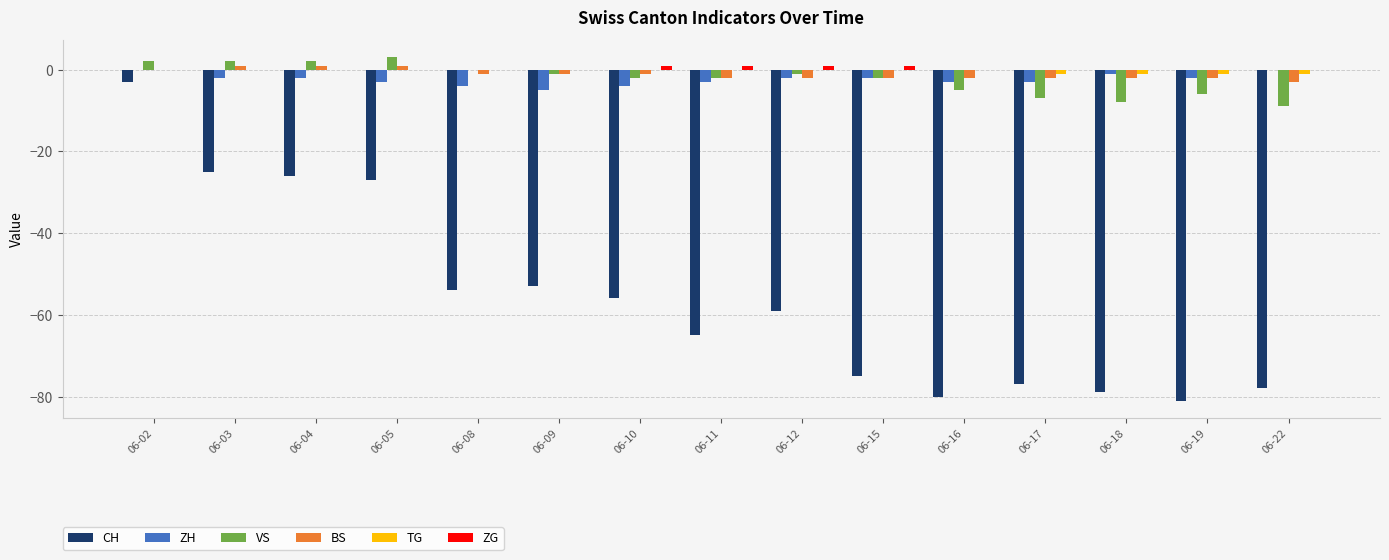

Reading right to left, extract all data points from this chart.

CH: 06-22=-78	06-19=-81	06-18=-79	06-17=-77	06-16=-80	06-15=-75	06-12=-59	06-11=-65	06-10=-56	06-09=-53	06-08=-54	06-05=-27	06-04=-26	06-03=-25	06-02=-3
ZH: 06-22=0	06-19=-2	06-18=-1	06-17=-3	06-16=-3	06-15=-2	06-12=-2	06-11=-3	06-10=-4	06-09=-5	06-08=-4	06-05=-3	06-04=-2	06-03=-2	06-02=0
VS: 06-22=-9	06-19=-6	06-18=-8	06-17=-7	06-16=-5	06-15=-2	06-12=-1	06-11=-2	06-10=-2	06-09=-1	06-08=0	06-05=3	06-04=2	06-03=2	06-02=2
BS: 06-22=-3	06-19=-2	06-18=-2	06-17=-2	06-16=-2	06-15=-2	06-12=-2	06-11=-2	06-10=-1	06-09=-1	06-08=-1	06-05=1	06-04=1	06-03=1	06-02=0
TG: 06-22=-1	06-19=-1	06-18=-1	06-17=-1	06-16=0	06-15=0	06-12=0	06-11=0	06-10=0	06-09=0	06-08=0	06-05=0	06-04=0	06-03=0	06-02=0
ZG: 06-22=0	06-19=0	06-18=0	06-17=0	06-16=0	06-15=1	06-12=1	06-11=1	06-10=1	06-09=0	06-08=0	06-05=0	06-04=0	06-03=0	06-02=0